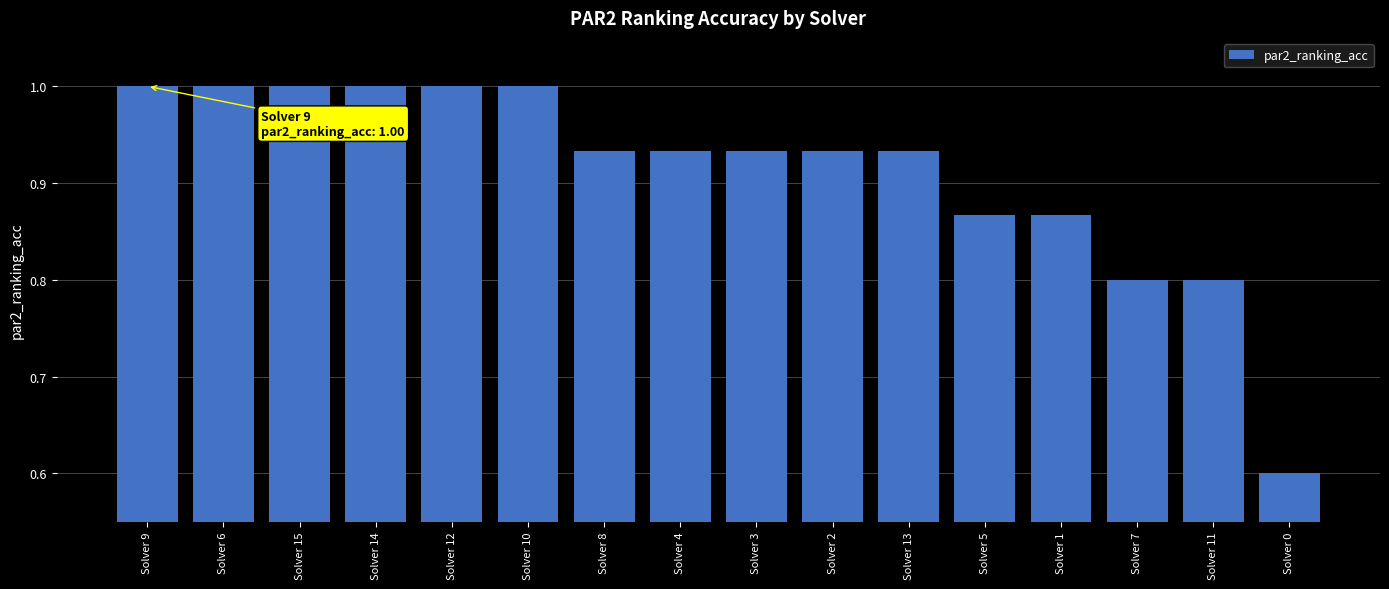

Are the bars grouped side by side (vs. stacked)?

No